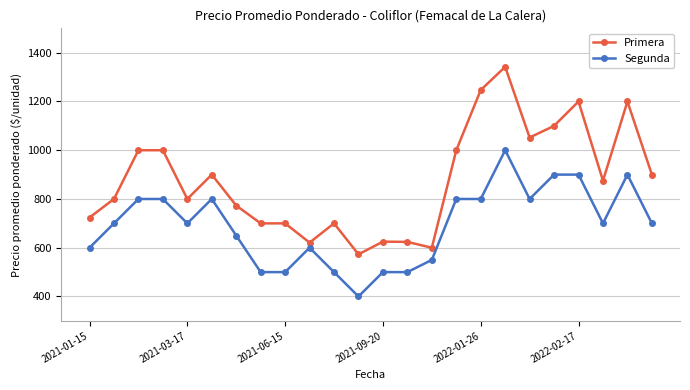

Which series has the largest total across all categories?

Primera